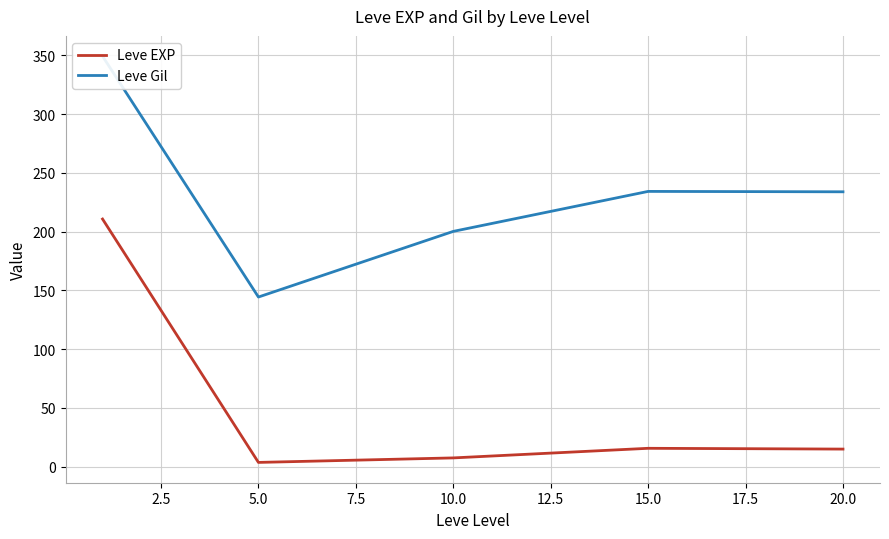

True or false: Leve EXP has a value of 15.7 at 15.0.

True